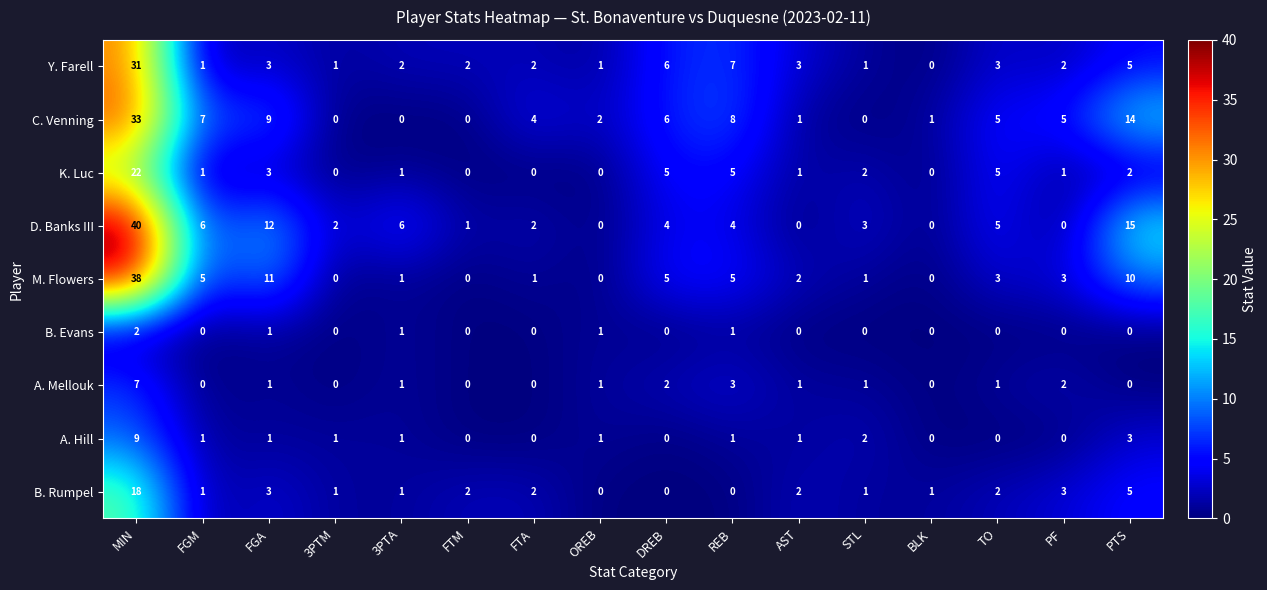

At MIN, list the series in order from largest to smallest.

D. Banks III, M. Flowers, C. Venning, Y. Farell, K. Luc, B. Rumpel, A. Hill, A. Mellouk, B. Evans